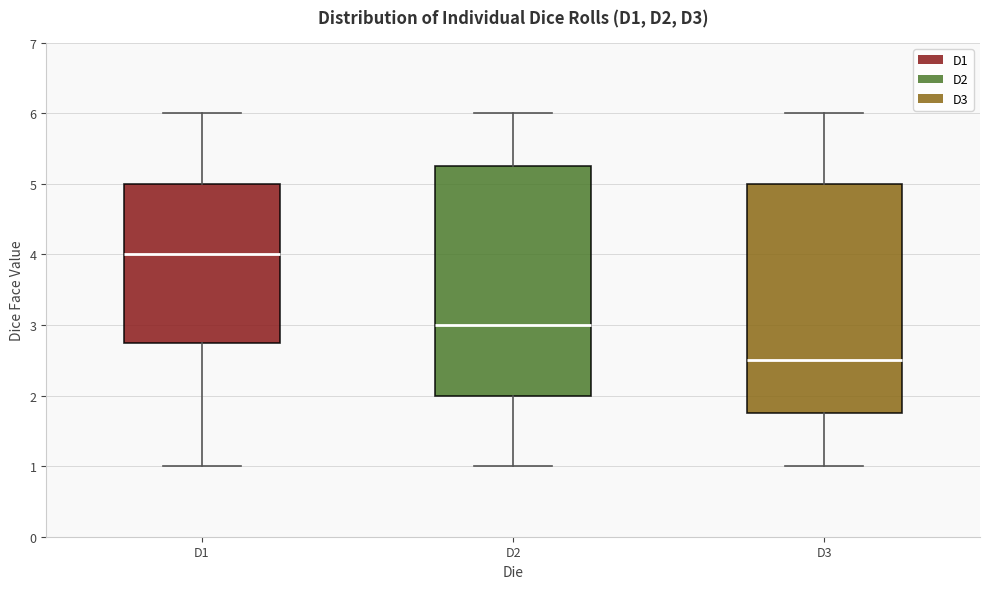

Which box has the lowest median line?

D3